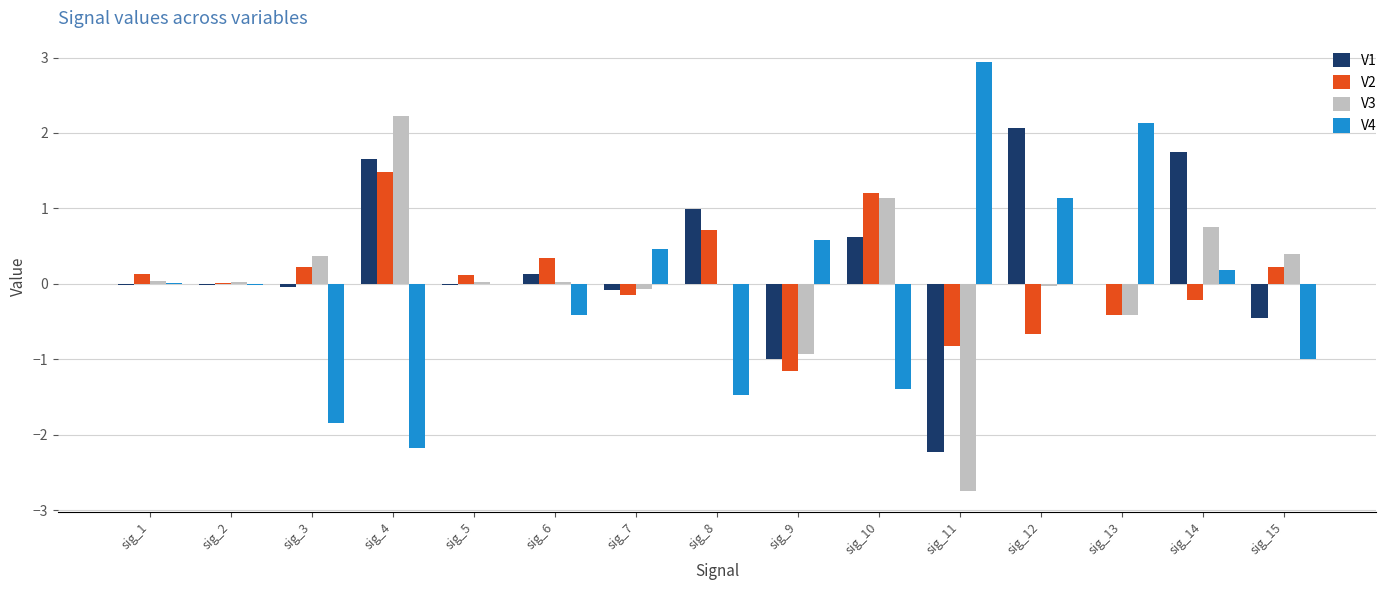

Which series has the largest range (max minus min)?

V4